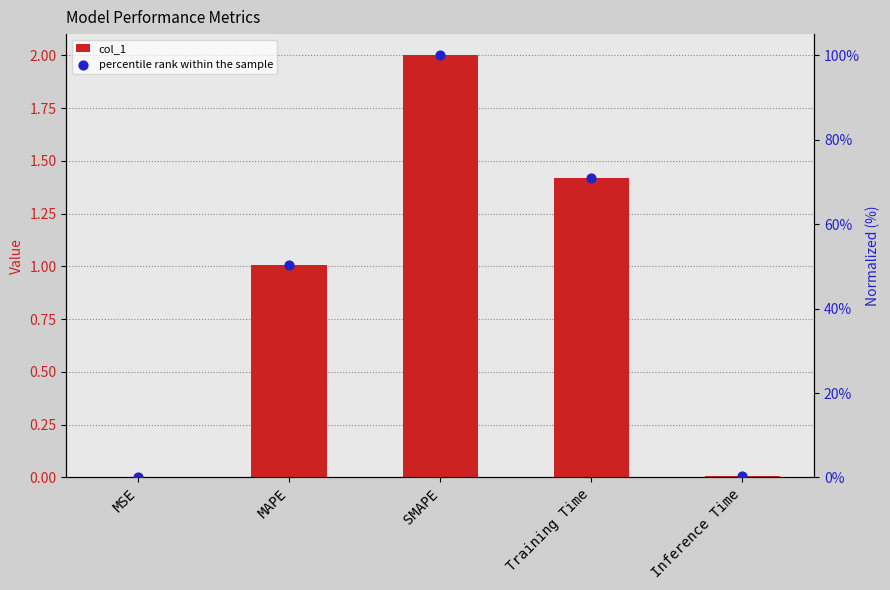

Which series reaches the maximum Y coordinate?

percentile rank within the sample